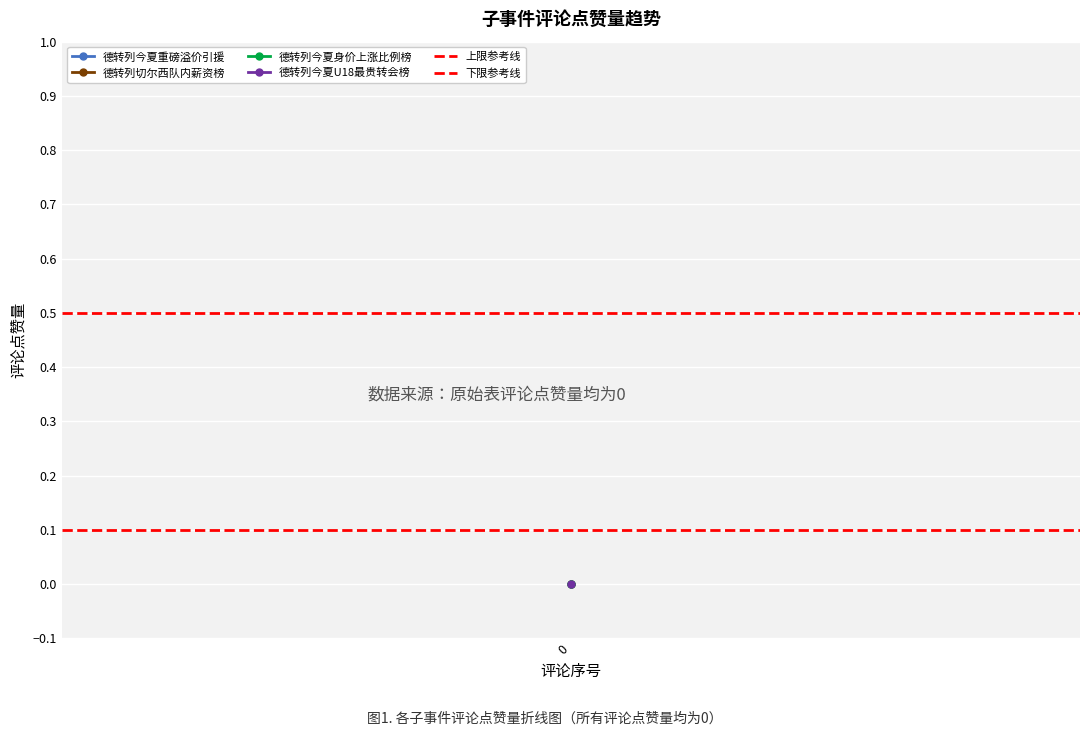

The value of 上限参考线 at 0 is 0.7. True or false?

False